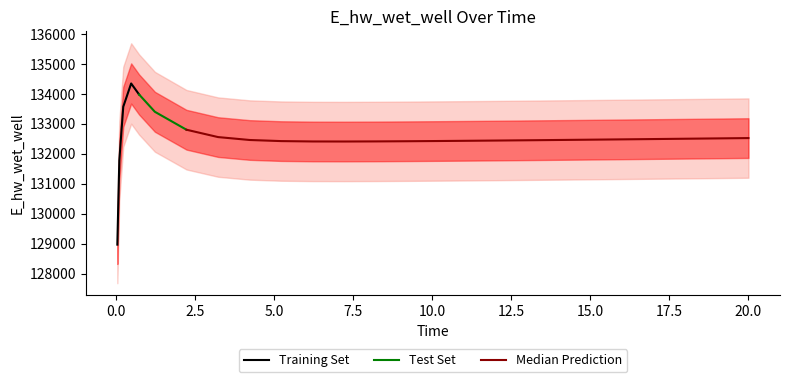

What is the greatest value displayed?

134349.4